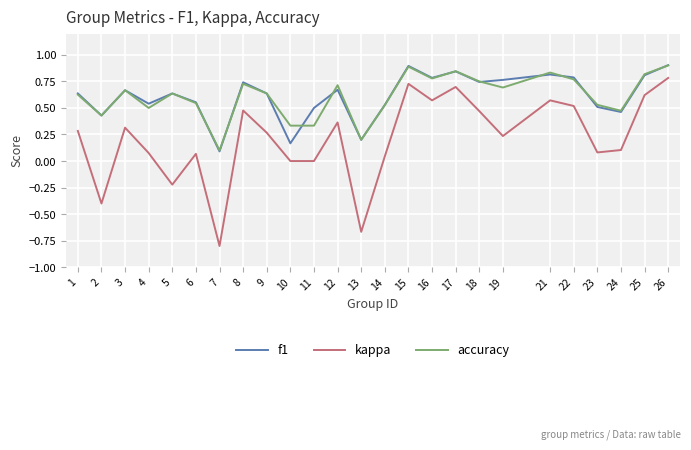

Is the value of kappa at 5 greater than the value of accuracy at 1?

No